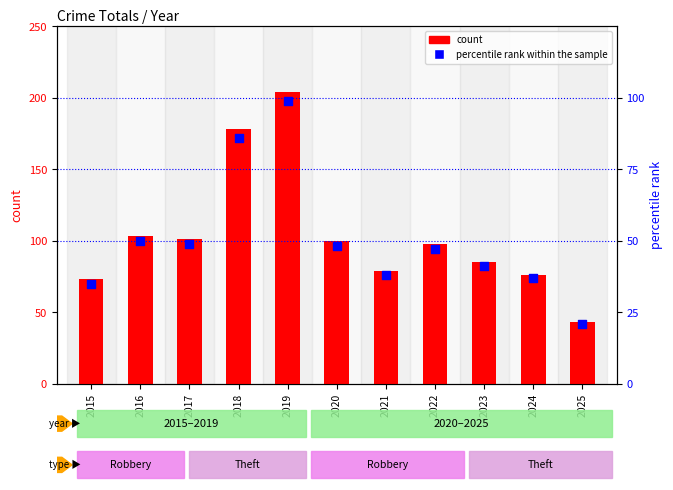

Which series has the largest Y range (max minus min)?

count